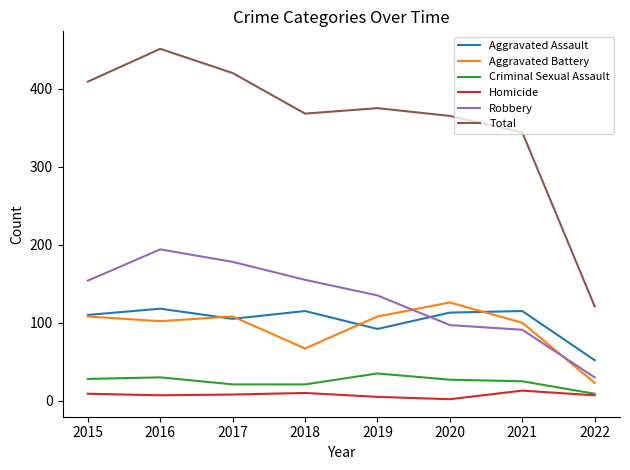

Where does the Total series first go above 375?

2015